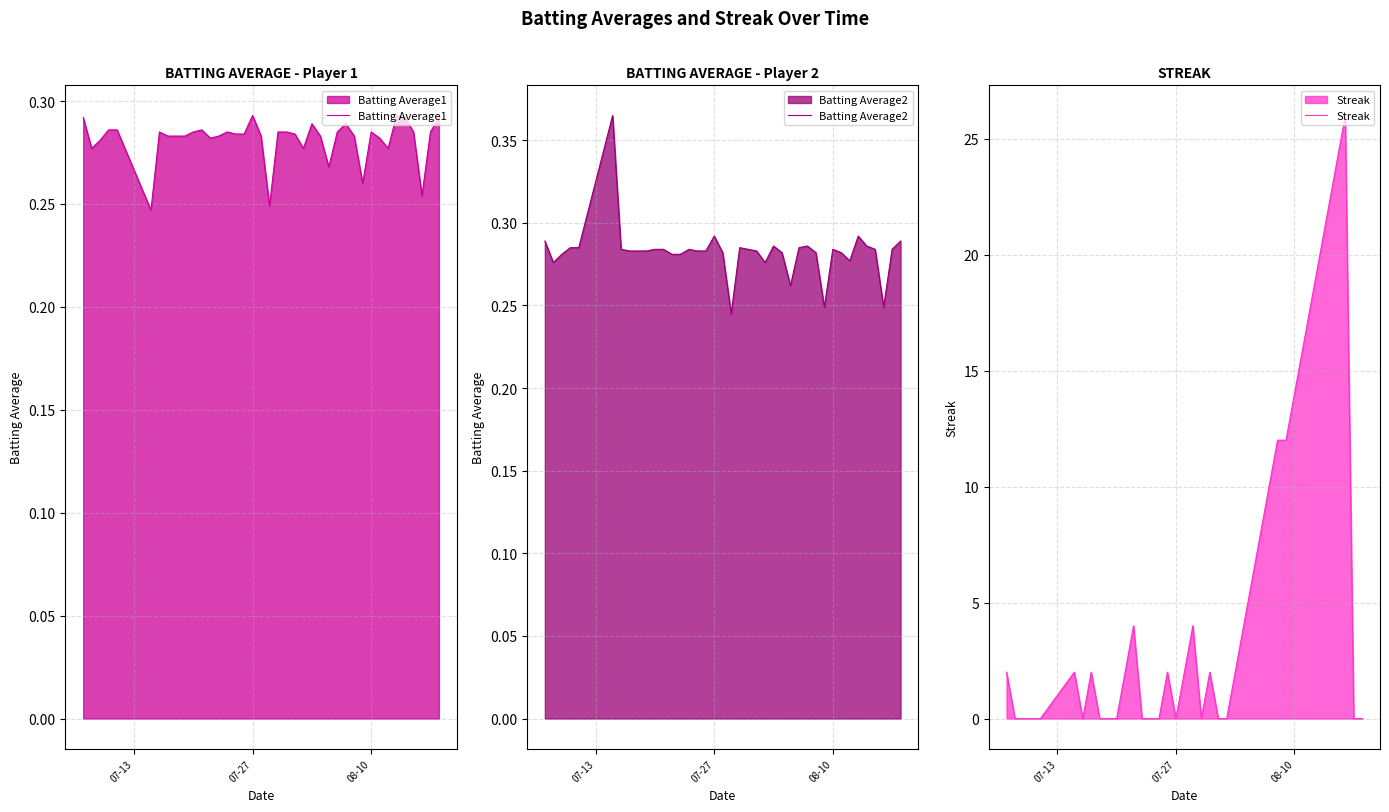

How many interior local peaks does the Batting Average2 series have?

8